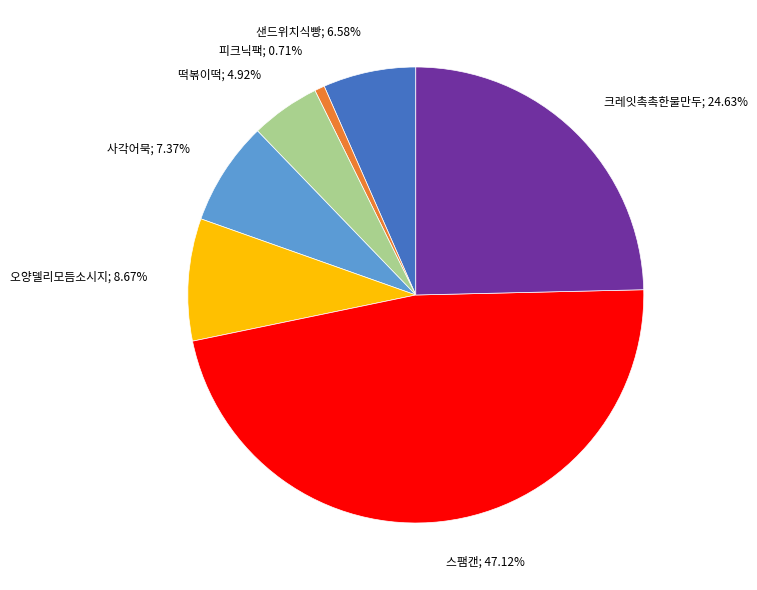

Which slice is the largest?

스팸캔